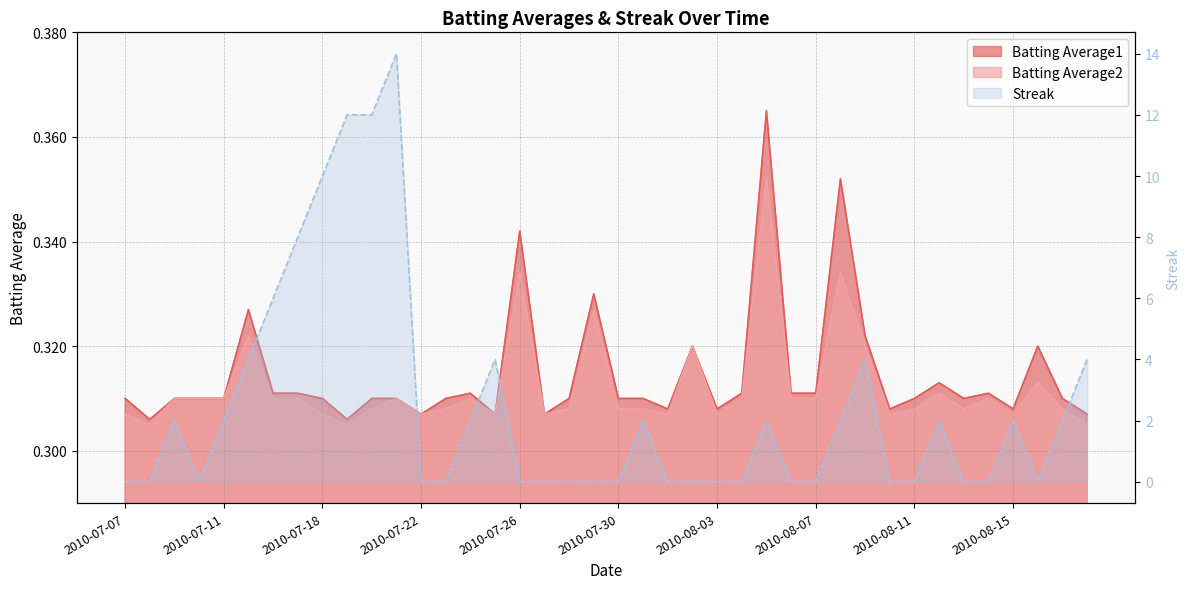

What is the difference between the maximum and minimum values in the Streak series?

14.0